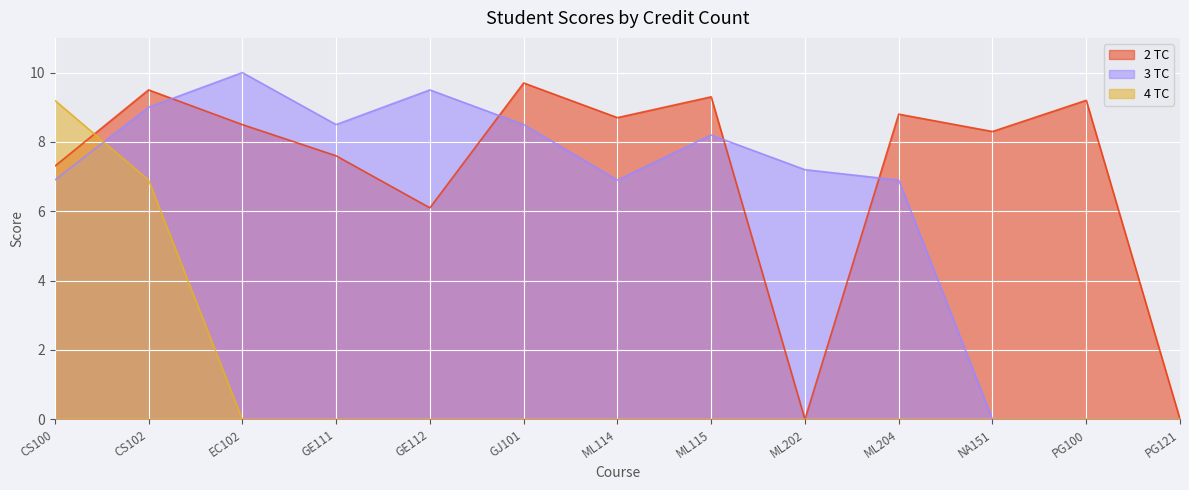

Reading left to right, transcribe all the data shown in this chart.

2 TC: CS100=7.3	CS102=9.5	EC102=8.5	GE111=7.6	GE112=6.1	GJ101=9.7	ML114=8.7	ML115=9.3	ML202=0.0	ML204=8.8	NA151=8.3	PG100=9.2	PG121=0.0
3 TC: CS100=6.9	CS102=9.0	EC102=10.0	GE111=8.5	GE112=9.5	GJ101=8.5	ML114=6.9	ML115=8.2	ML202=7.2	ML204=6.9	NA151=0.0	PG100=0.0	PG121=0.0
4 TC: CS100=9.2	CS102=6.9	EC102=0.0	GE111=0.0	GE112=0.0	GJ101=0.0	ML114=0.0	ML115=0.0	ML202=0.0	ML204=0.0	NA151=0.0	PG100=0.0	PG121=0.0